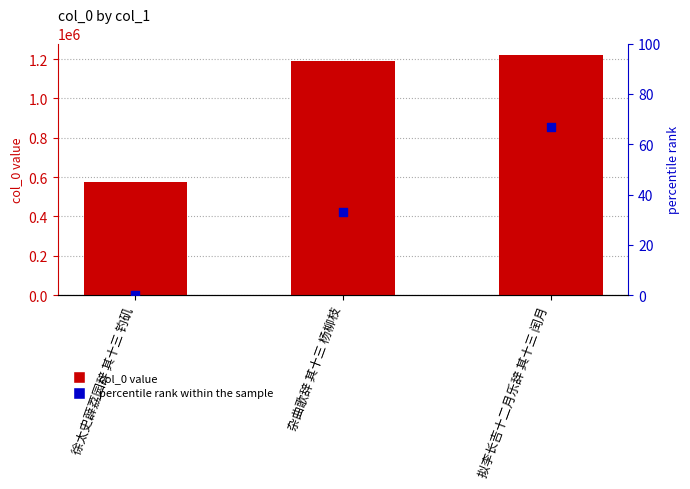

Is the value of col_0 at 杂曲歌辞 其十三 杨柳枝 greater than the value of percentile rank within the sample at 杂曲歌辞 其十三 杨柳枝?

Yes